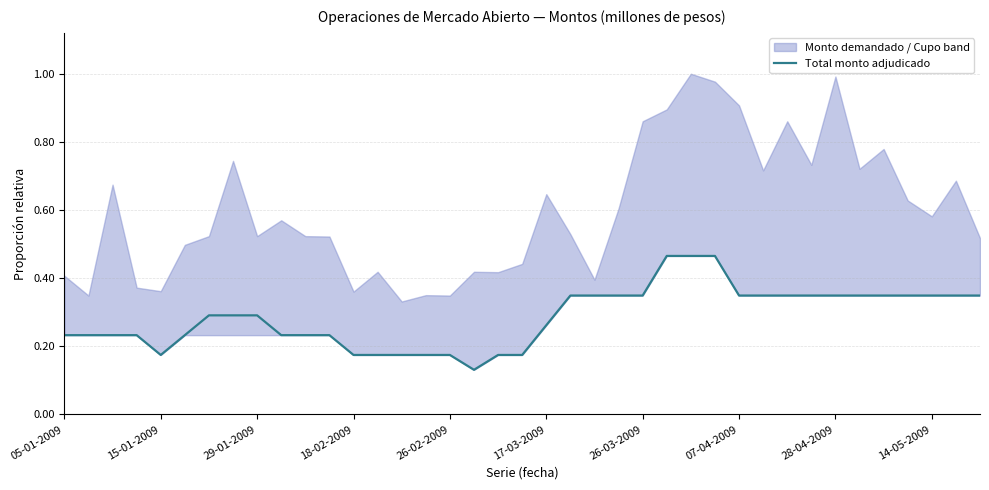

Is it true that Total monto adjudicado equals 0.1 at 26-02-2009?

False